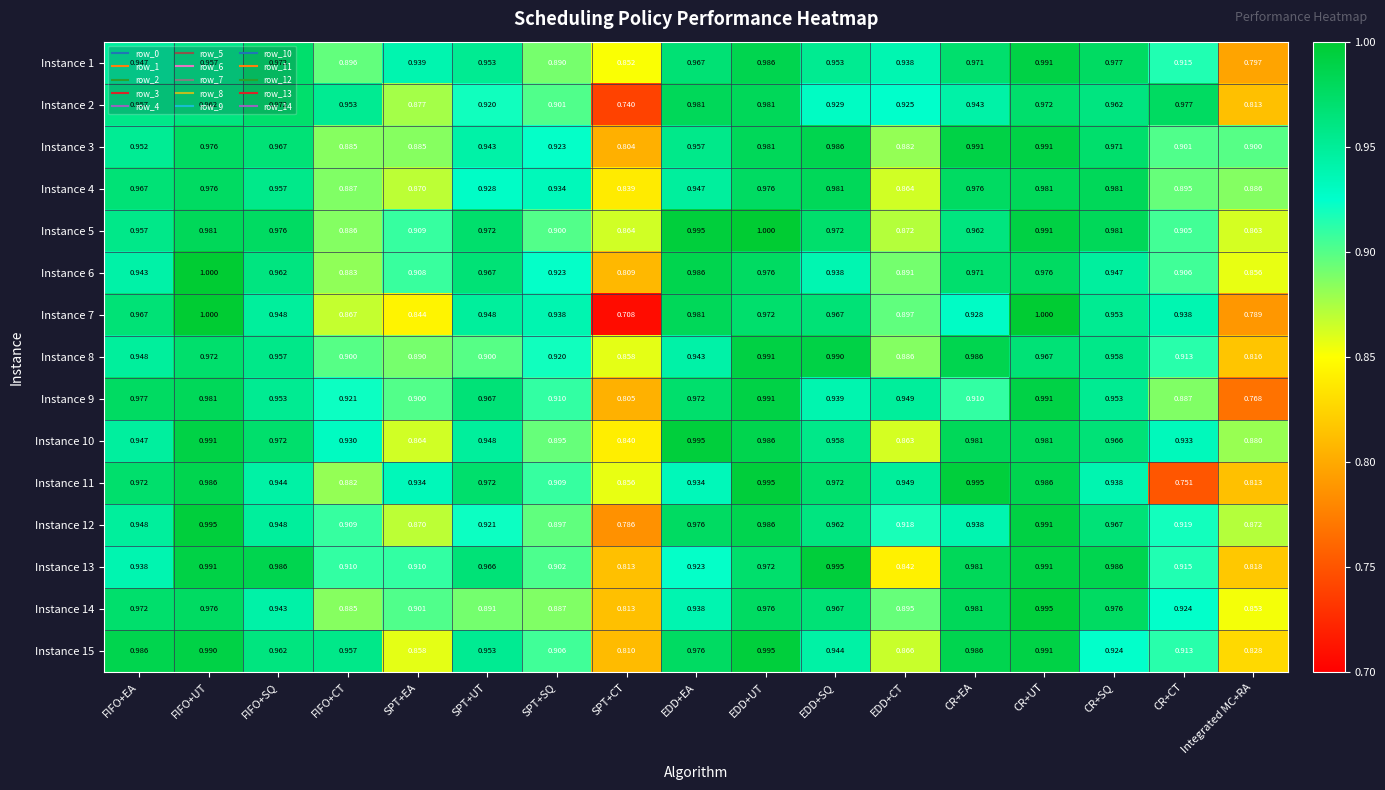

Is the value of Instance 1 at SPT+UT greater than the value of Instance 10 at FIFO+CT?

Yes